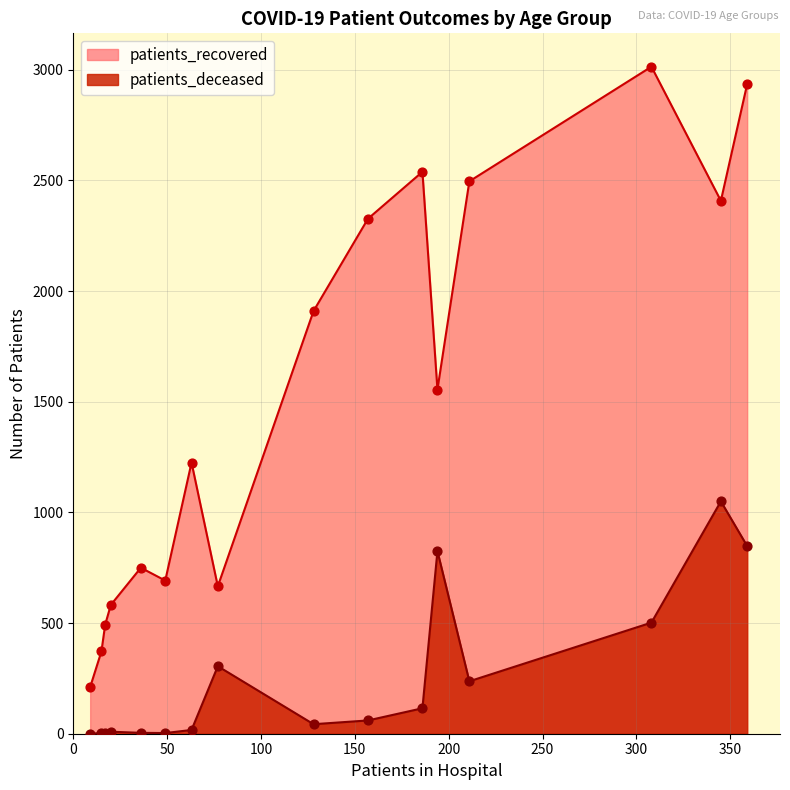

Which series has the largest total across all categories?

patients_recovered